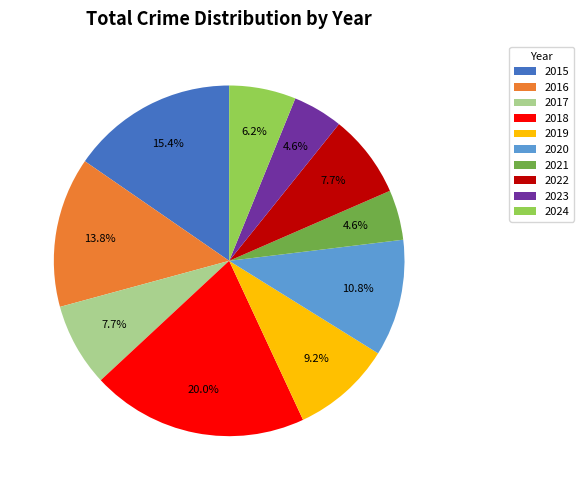

Which category has the biggest portion of the pie?

2018